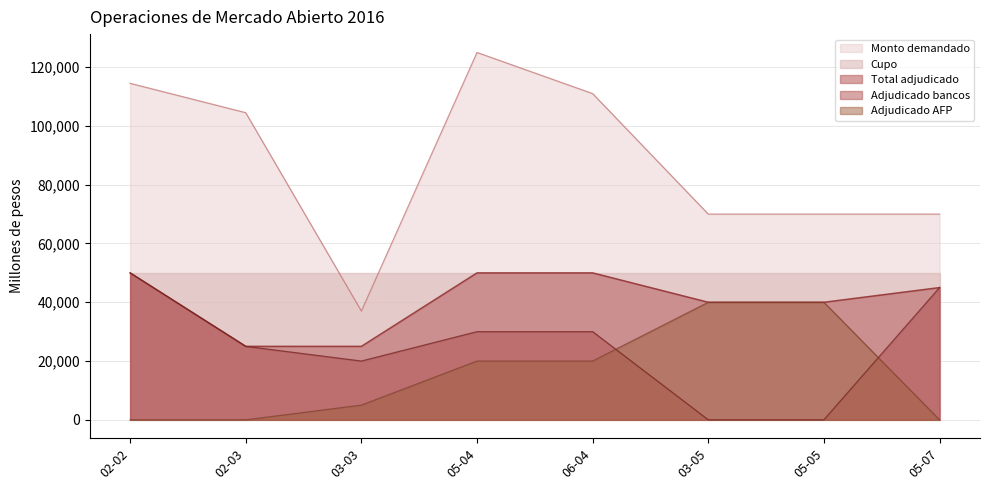

What is the sum of the Adjudicado AFP values at 03-03 and 02-03?

5000